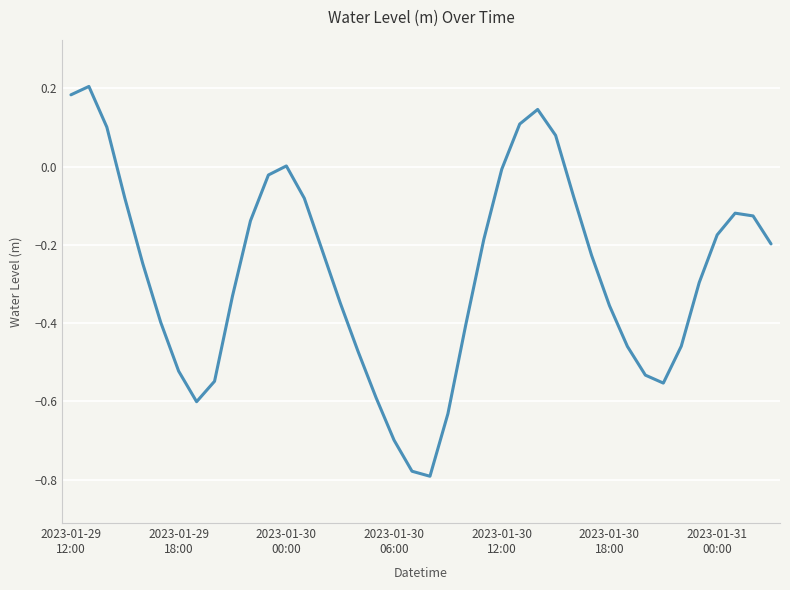

What is the difference between the maximum and minimum values?

1.0